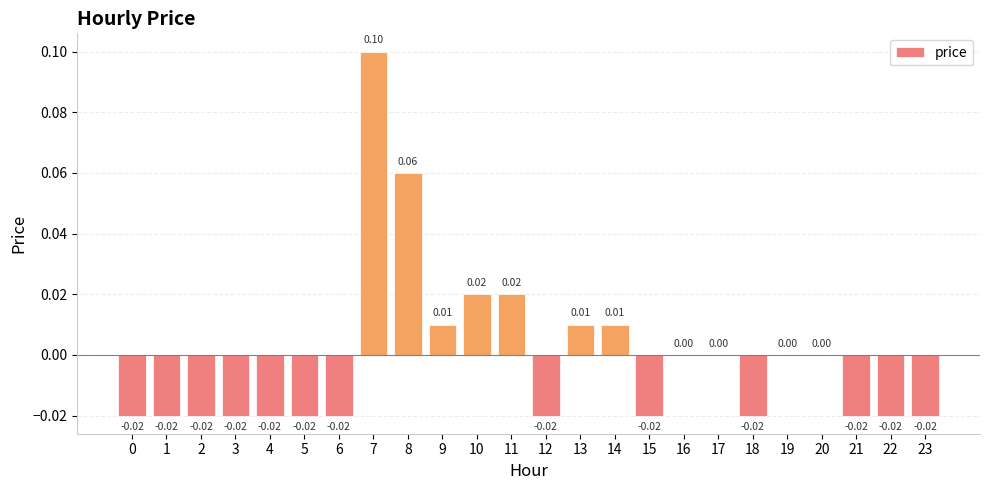

How many data points does each series have?

24